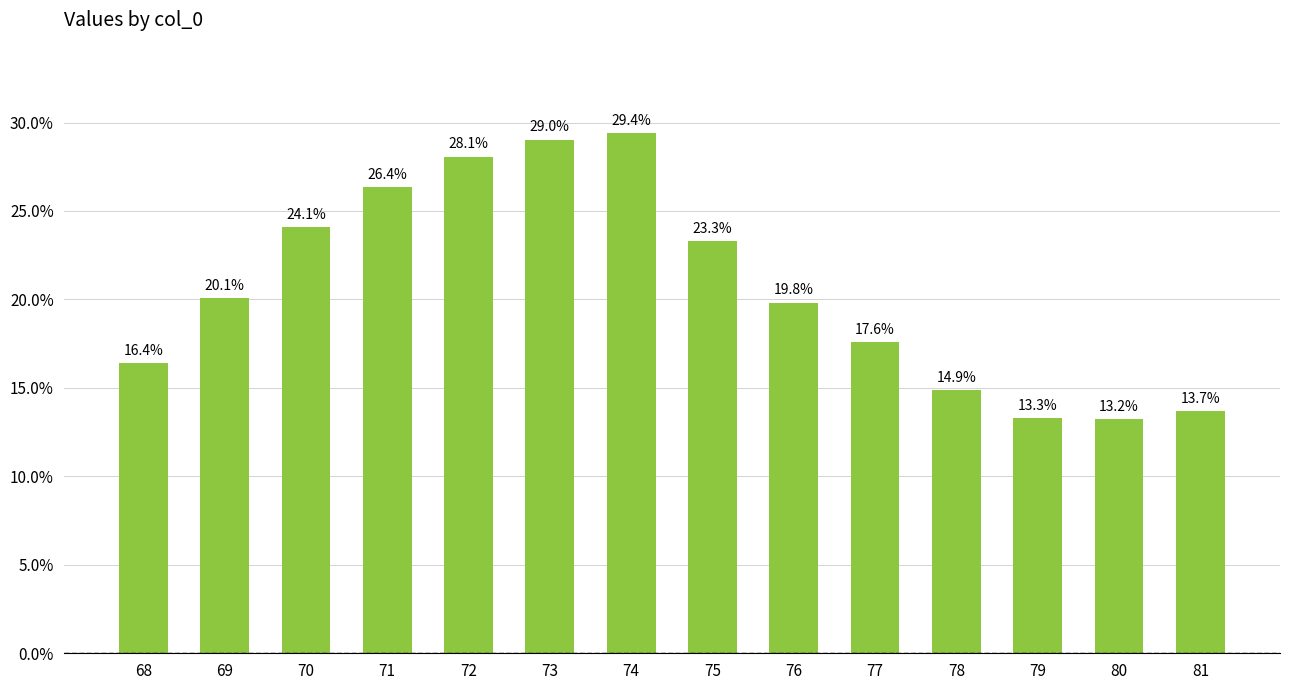

Does the chart contain any negative values?

No